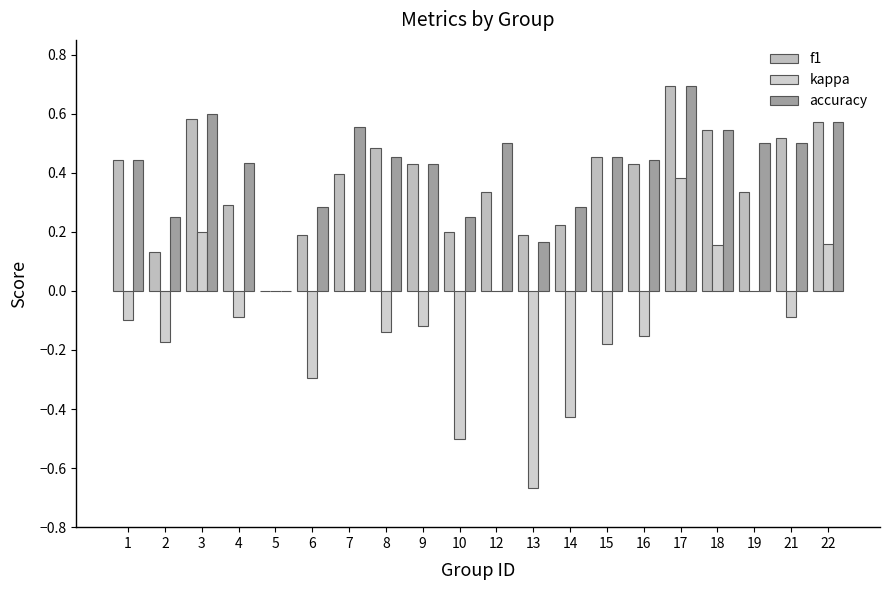

What are all the series names shown in the legend?

f1, kappa, accuracy